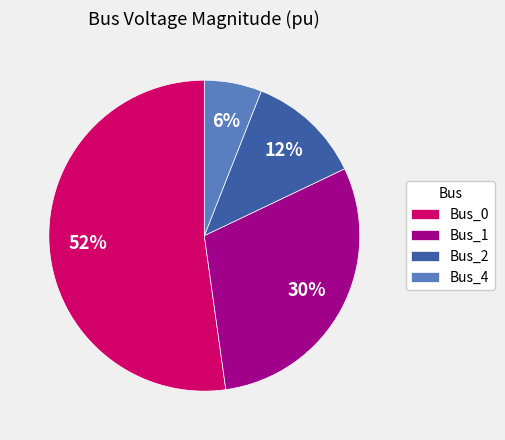

True or false: Bus_0 accounts for 52% of the total.

True